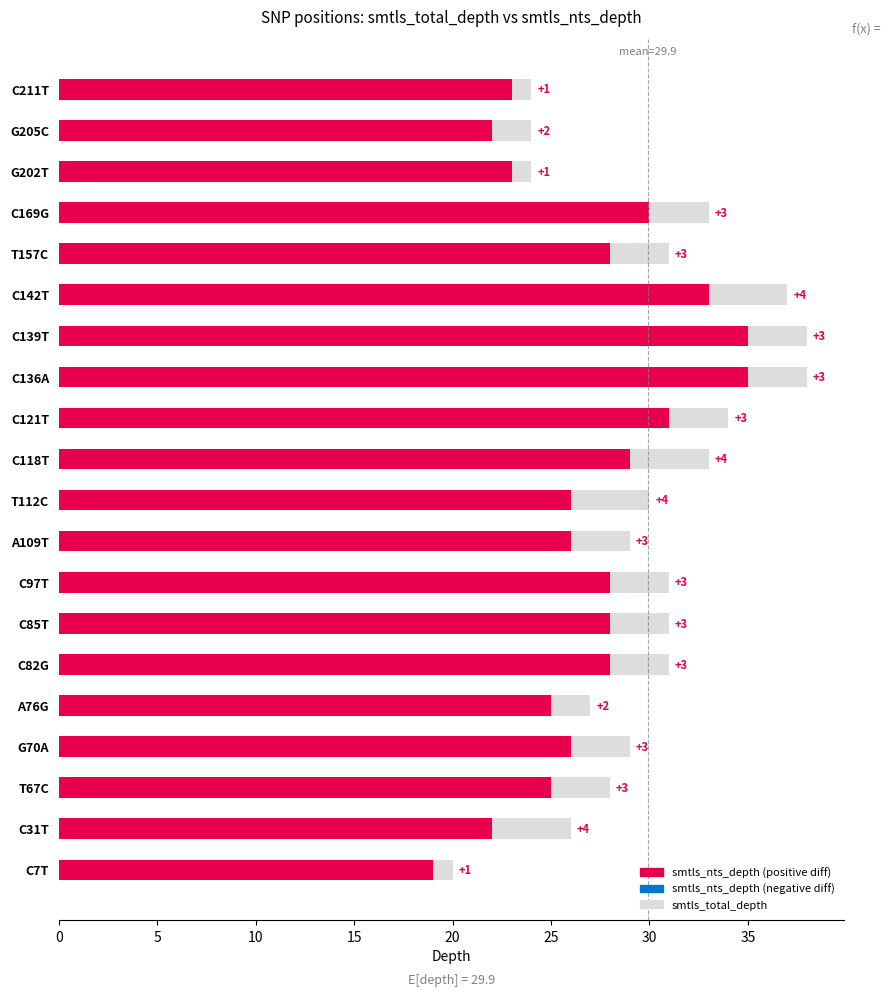

What are all the series names shown in the legend?

smtls_total_depth, smtls_nts_depth